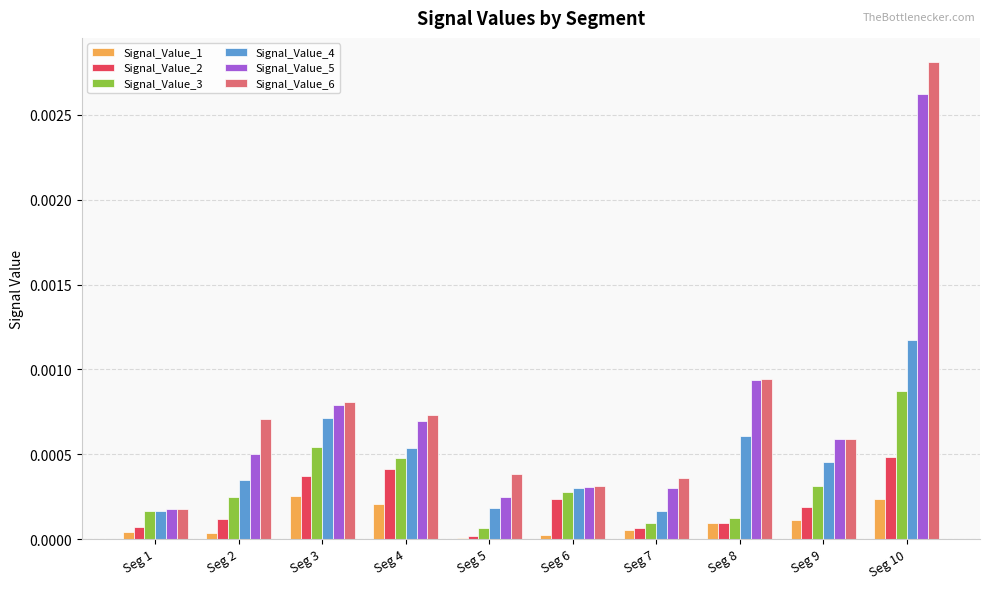

The Signal_Value_1 series shows 0.0 at Seg 6. True or false?

True